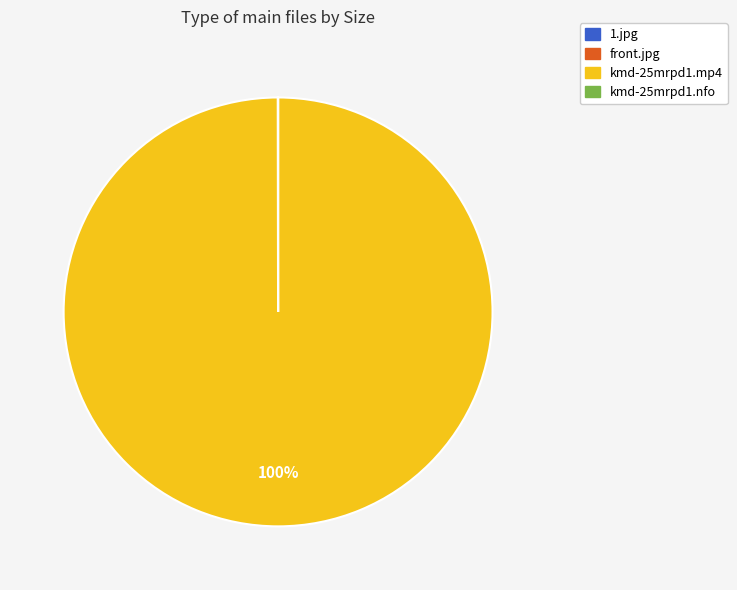

Which slice is the largest?

kmd-25mrpd1.mp4